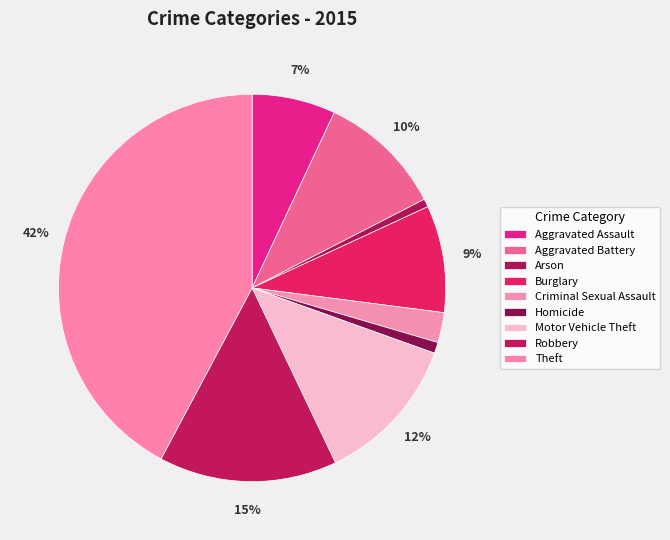

What percentage is the Criminal Sexual Assault slice, to the nearest percent?

3%